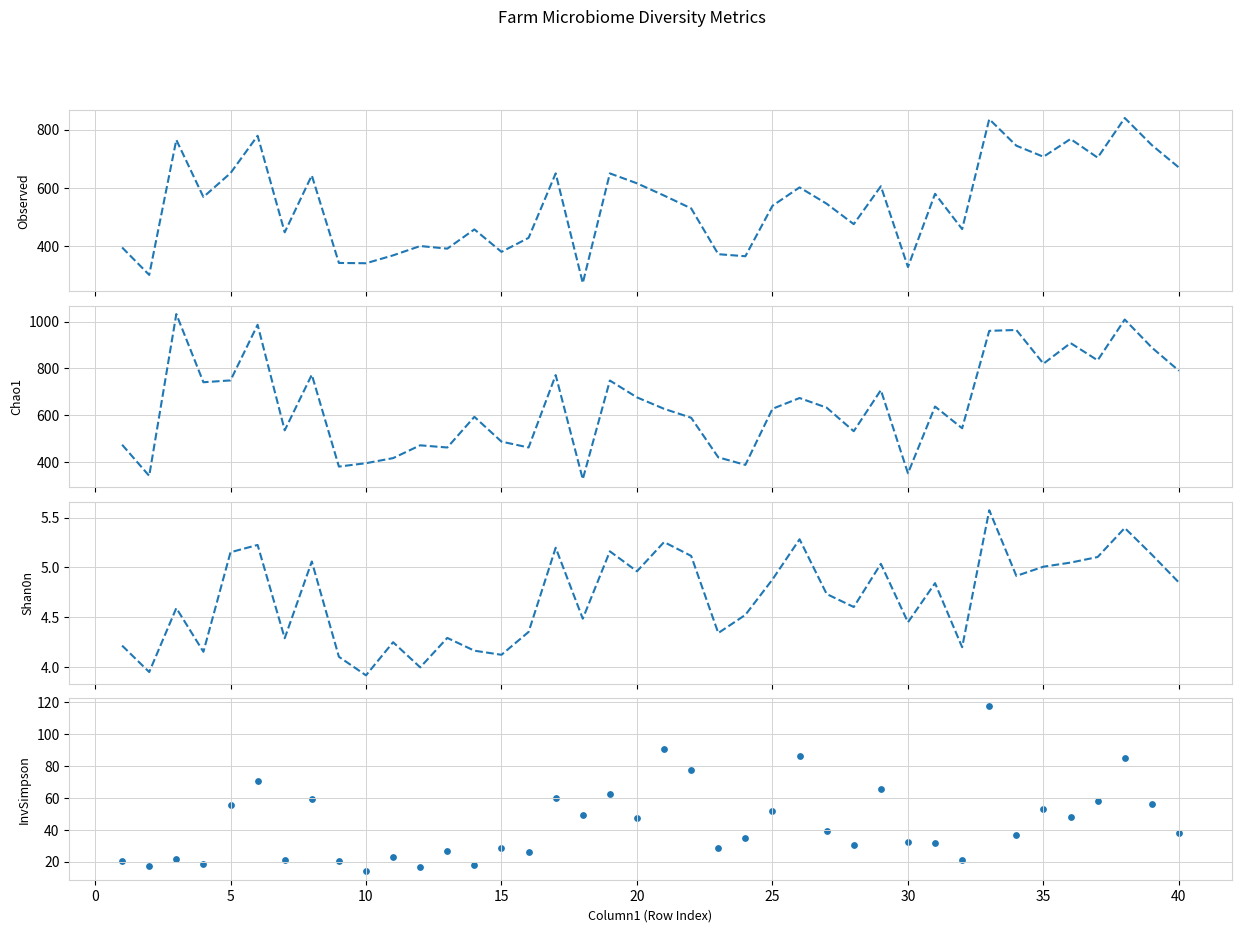

Which series has the widest spread of Y values?

Chao1